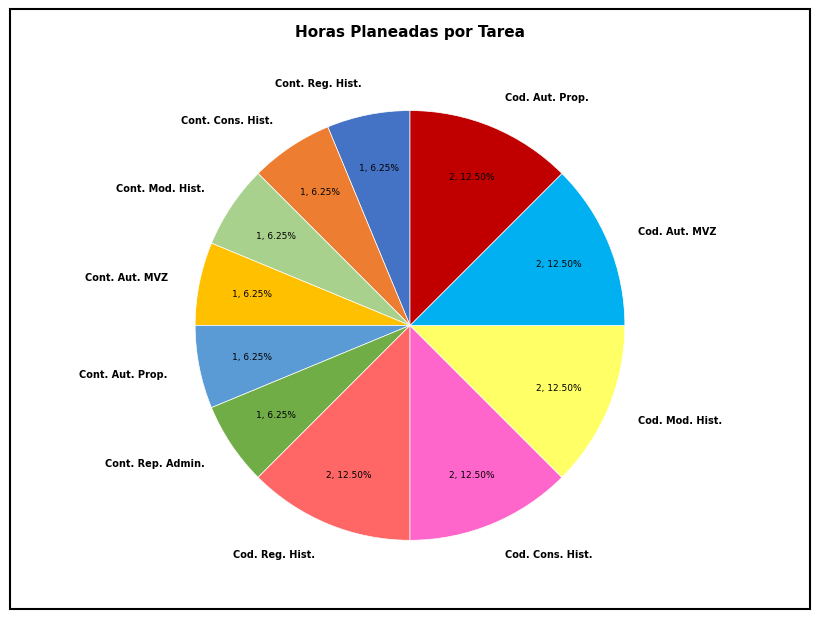

Do Cod. Reg. Hist. and Cod. Aut. MVZ together represent more than half of the pie?

No